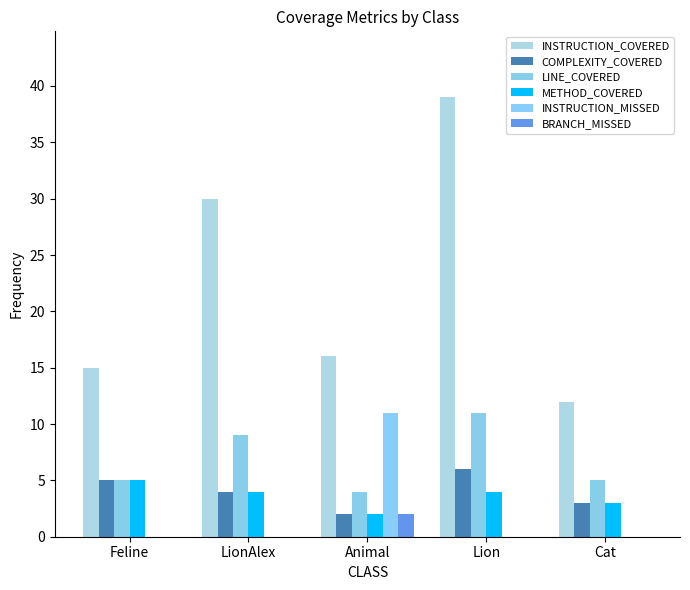

Is the value of INSTRUCTION_COVERED at Animal greater than the value of COMPLEXITY_COVERED at Cat?

Yes